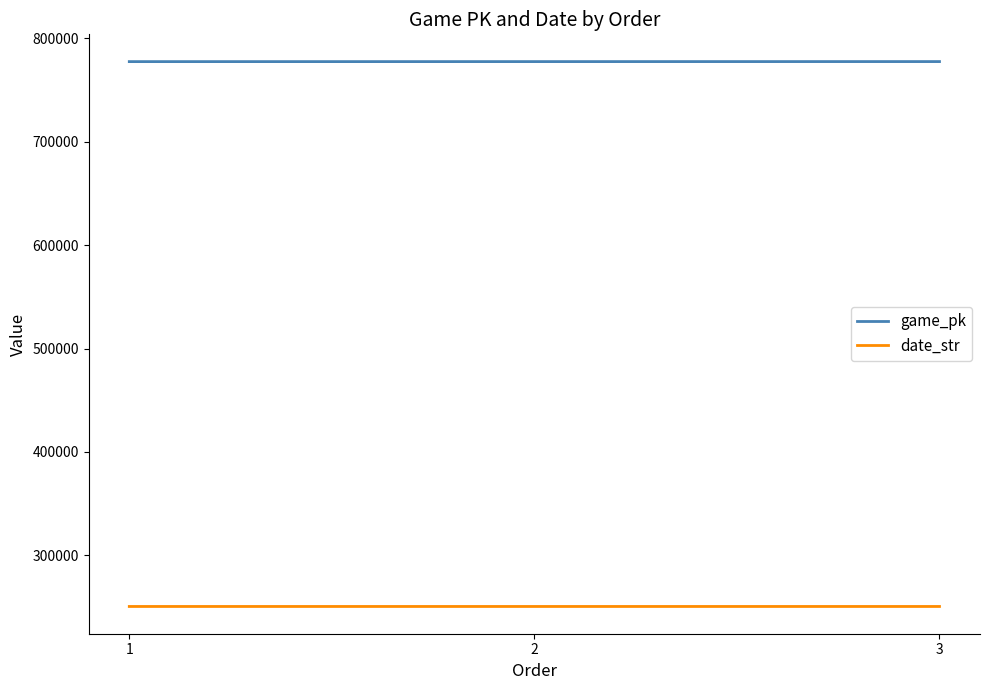

What is the difference between the maximum and minimum values in the game_pk series?

38